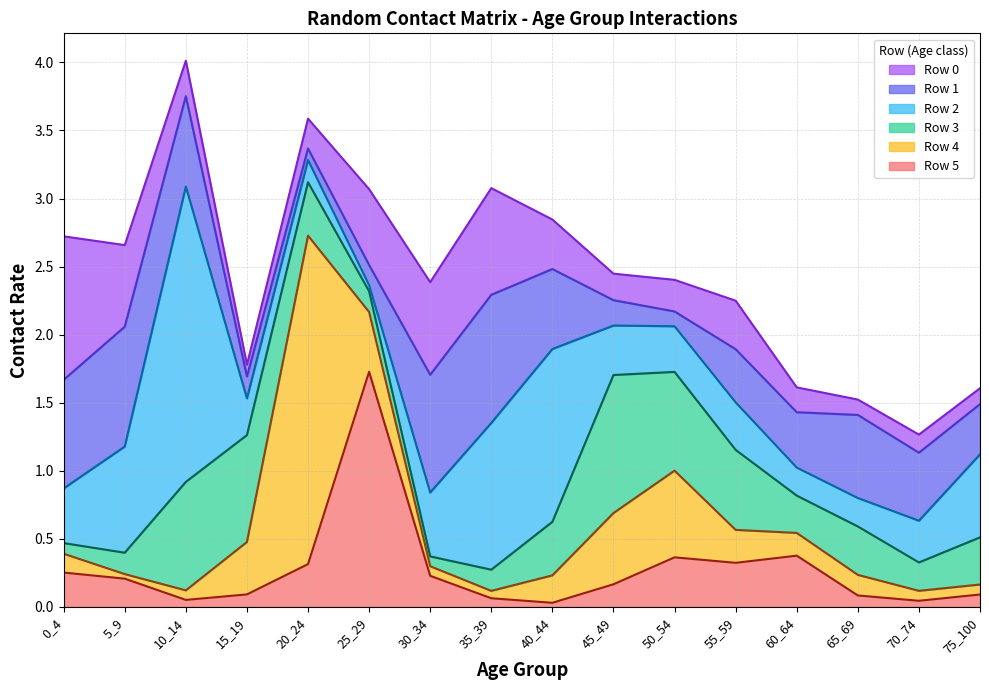

How many times do Row 2 and Row 0 cross each other?

5